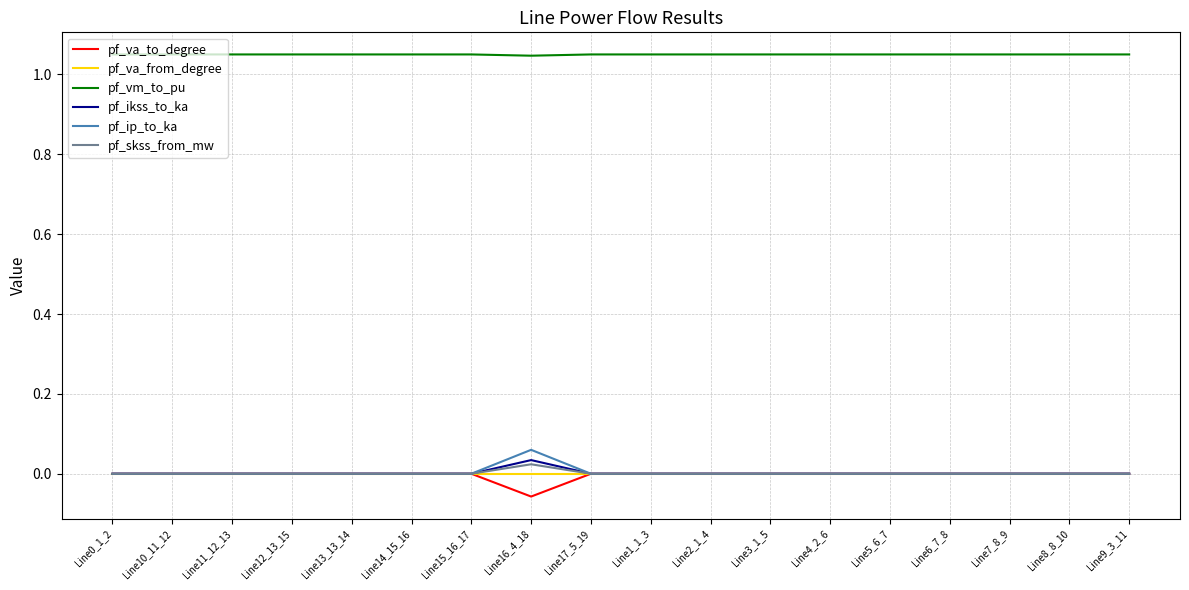

Which category has the highest value in the pf_ikss_to_ka series?

Line16_4_18